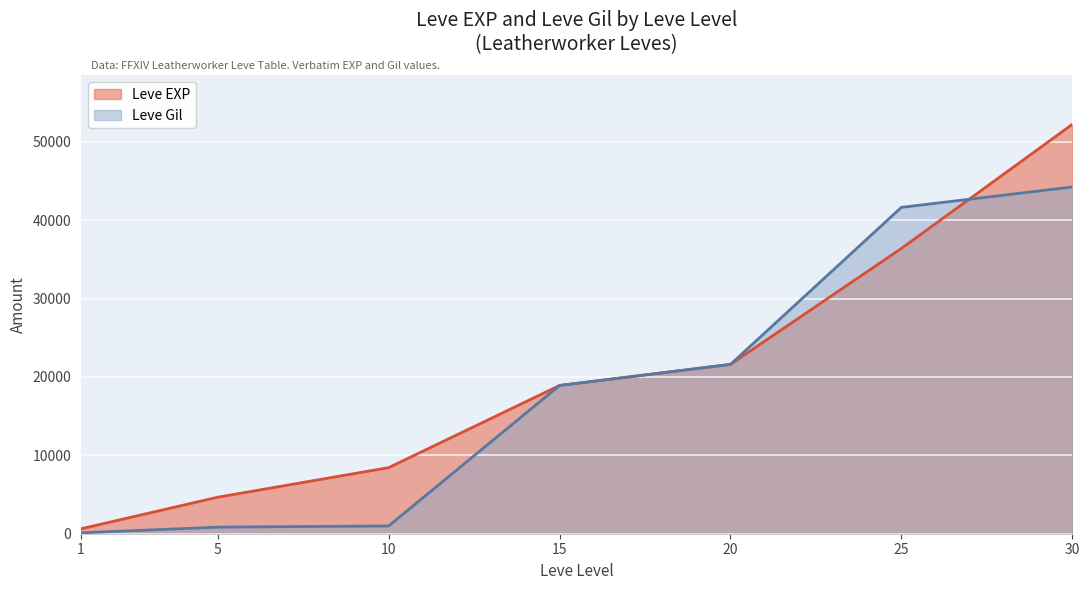

Reading left to right, extract all data points from this chart.

1=630	5=4660	10=8430	15=18910	20=21600	25=36390	30=52220